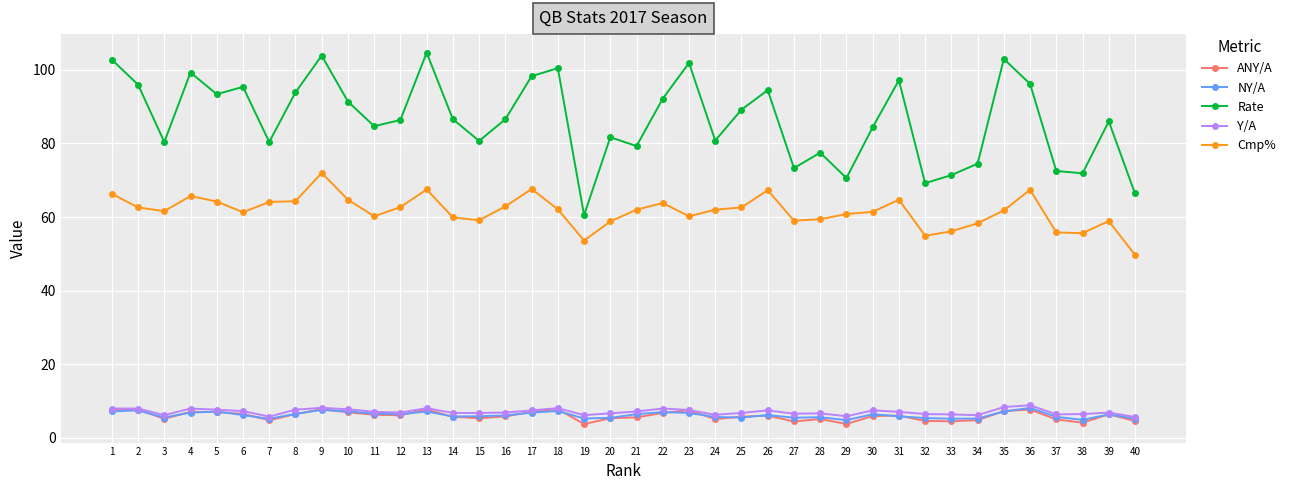

What is the smallest value displayed?

3.7